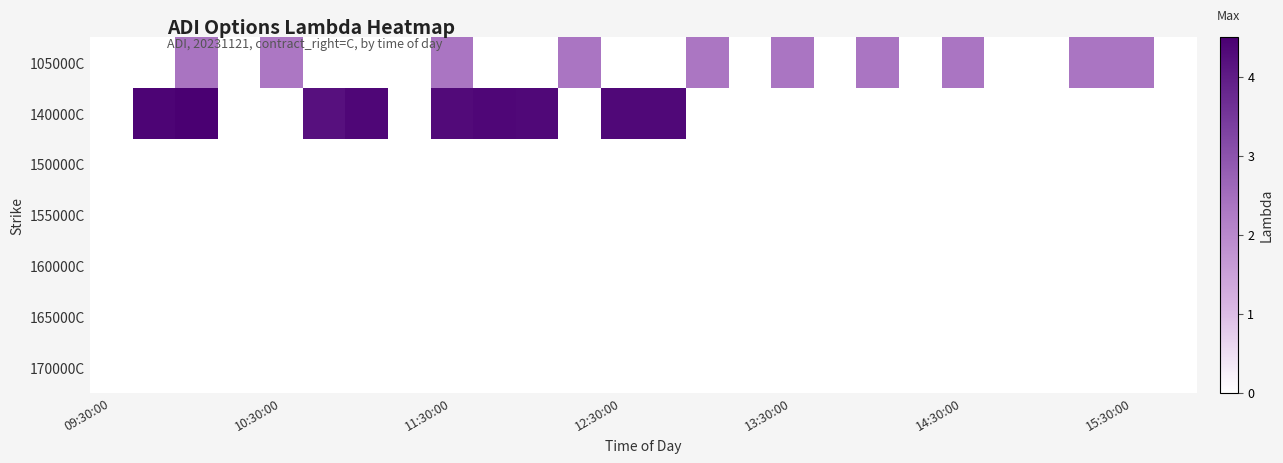

Reading left to right, list all the values displayed in this chart.

105000C: 0.0	0.0	2.4	0.0	2.3	0.0	0.0	0.0	2.4	0.0	0.0	2.4	0.0	0.0	2.4	0.0	2.4	0.0	2.4	0.0	2.4	0.0	0.0	2.4	2.4	0.0
140000C: 0.0	4.4	4.5	0.0	0.0	4.2	4.4	0.0	4.3	4.4	4.3	0.0	4.3	4.3	0.0	0.0	0.0	0.0	0.0	0.0	0.0	0.0	0.0	0.0	0.0	0.0
150000C: 0.0	0.0	0.0	0.0	0.0	0.0	0.0	0.0	0.0	0.0	0.0	0.0	0.0	0.0	0.0	0.0	0.0	0.0	0.0	0.0	0.0	0.0	0.0	0.0	0.0	0.0
155000C: 0.0	0.0	0.0	0.0	0.0	0.0	0.0	0.0	0.0	0.0	0.0	0.0	0.0	0.0	0.0	0.0	0.0	0.0	0.0	0.0	0.0	0.0	0.0	0.0	0.0	0.0
160000C: 0.0	0.0	0.0	0.0	0.0	0.0	0.0	0.0	0.0	0.0	0.0	0.0	0.0	0.0	0.0	0.0	0.0	0.0	0.0	0.0	0.0	0.0	0.0	0.0	0.0	0.0
165000C: 0.0	0.0	0.0	0.0	0.0	0.0	0.0	0.0	0.0	0.0	0.0	0.0	0.0	0.0	0.0	0.0	0.0	0.0	0.0	0.0	0.0	0.0	0.0	0.0	0.0	0.0
170000C: 0.0	0.0	0.0	0.0	0.0	0.0	0.0	0.0	0.0	0.0	0.0	0.0	0.0	0.0	0.0	0.0	0.0	0.0	0.0	0.0	0.0	0.0	0.0	0.0	0.0	0.0